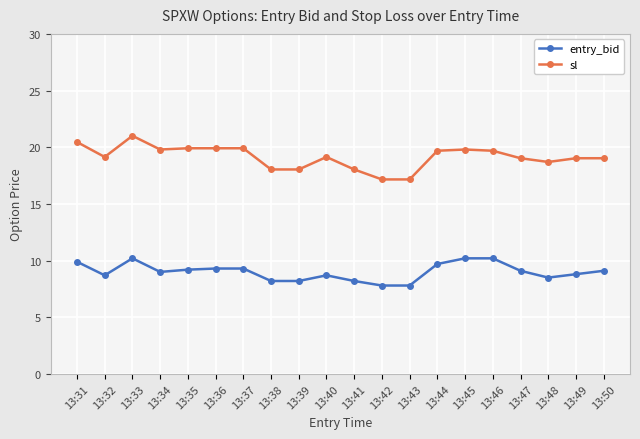

True or false: entry_bid and sl intersect in this chart.

False